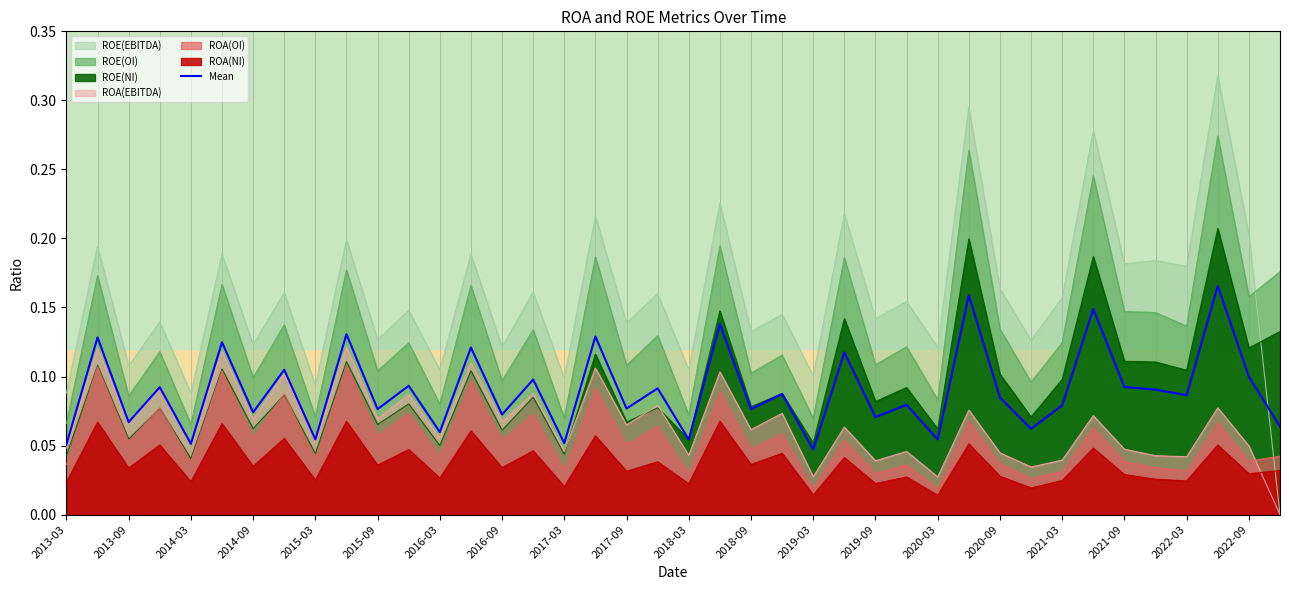

Which series changed the most between 2014-03 and 2016-09?

ROE(EBITDA)